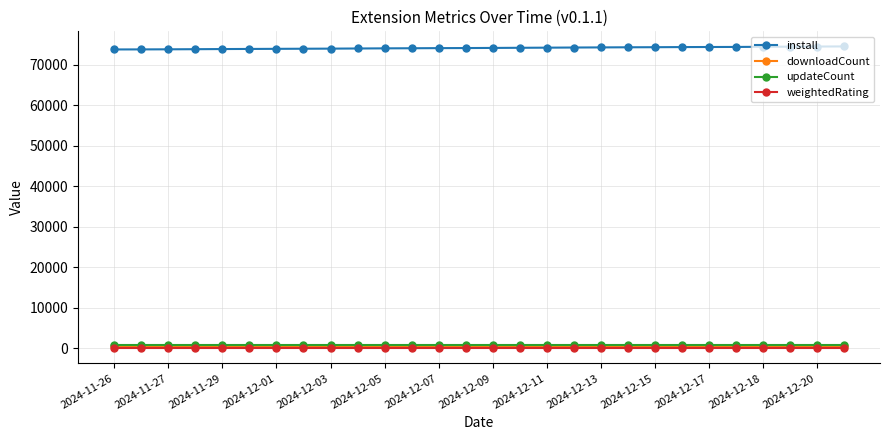

Which series has the largest total across all categories?

install